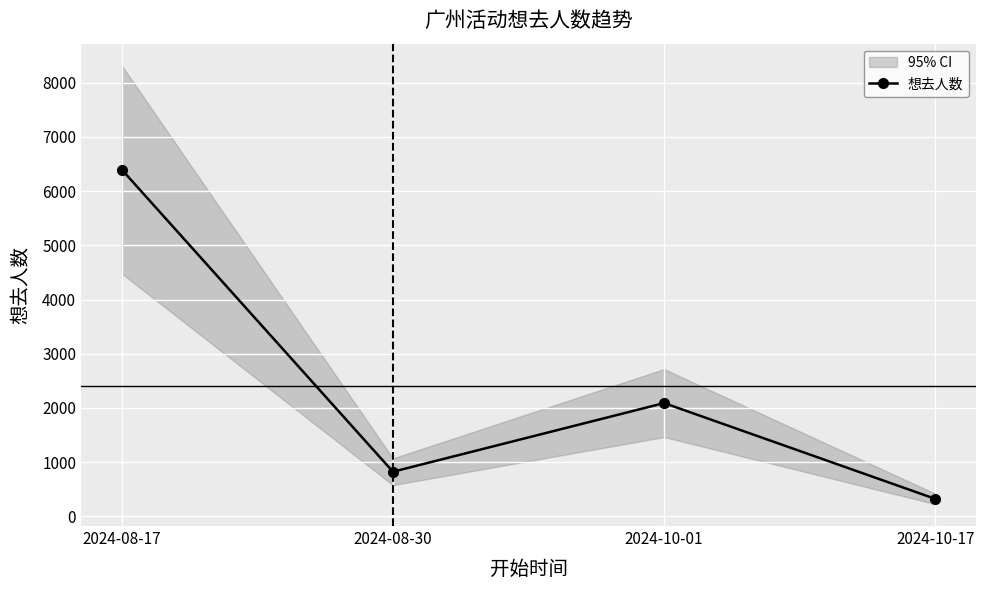

Reading left to right, what are all the values shown in this chart?

2024-08-17=6397	2024-08-30=822	2024-10-01=2089	2024-10-17=321